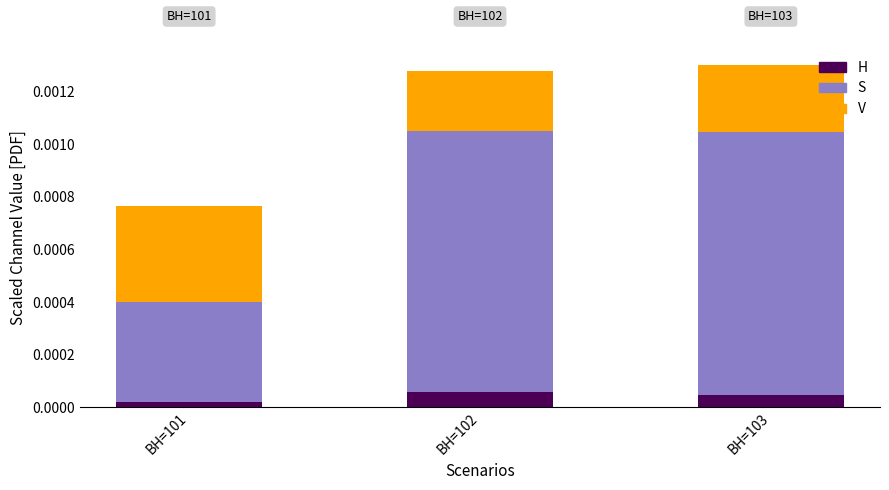

Are the bars horizontal?

No